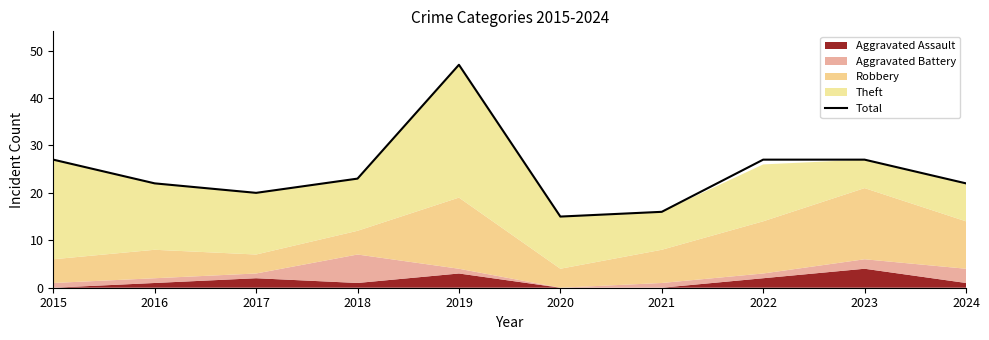

What is the value of the 5th point from the left?

47